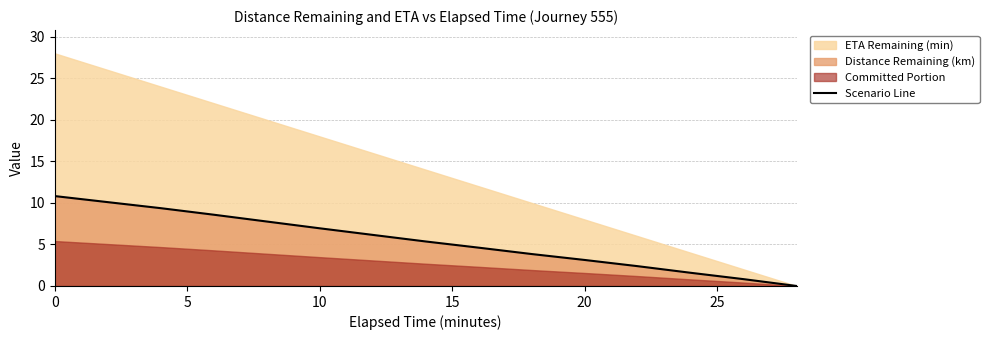

The value of Scenario Line at 20 is 2.1. True or false?

False